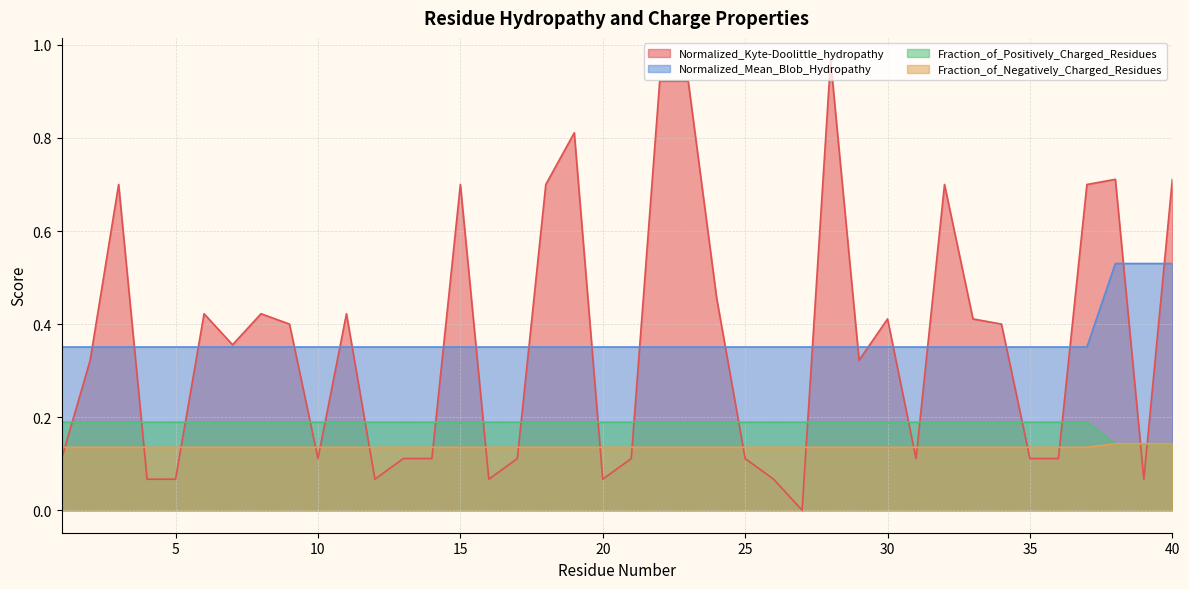

Rank the series by their maximum value, from lowest to highest.

Fraction_of_Negatively_Charged_Residues, Fraction_of_Positively_Charged_Residues, Normalized_Mean_Blob_Hydropathy, Normalized_Kyte-Doolittle_hydropathy